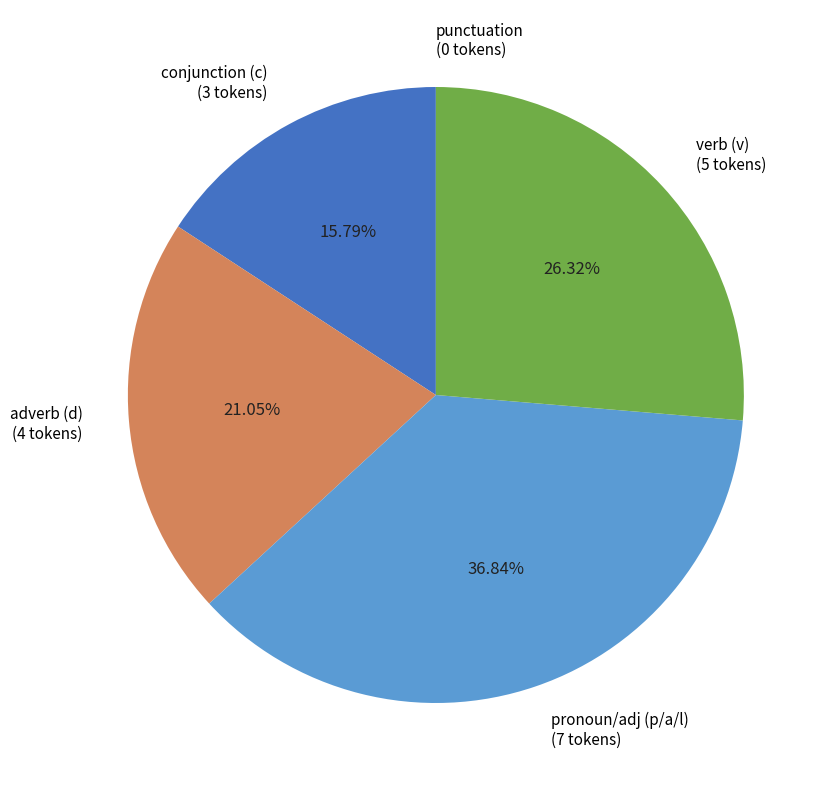

Is there a majority slice in this chart?

No